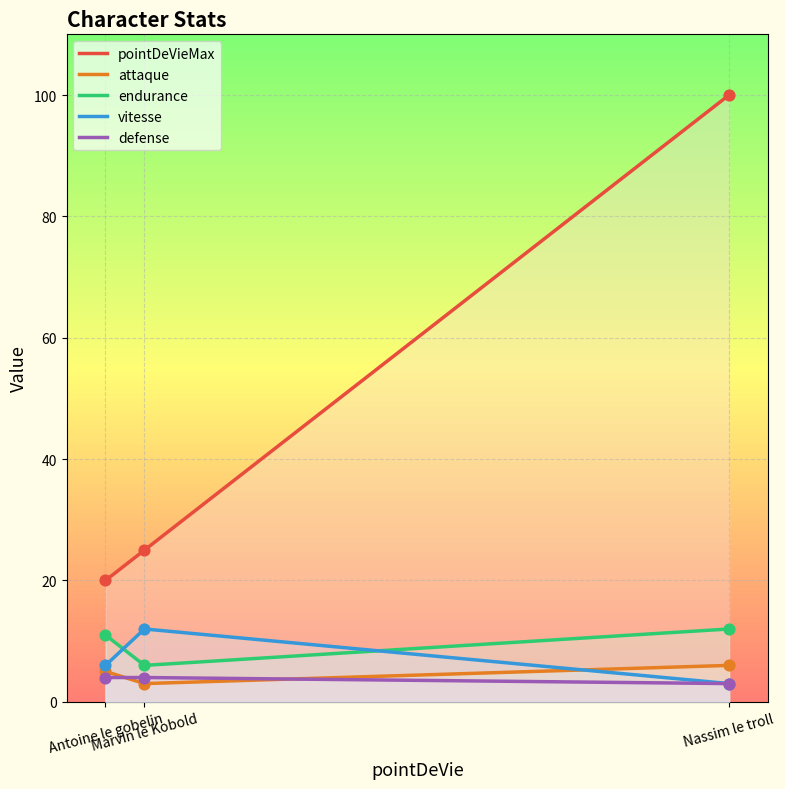

What is the total value across all series at Nassim le troll?

124